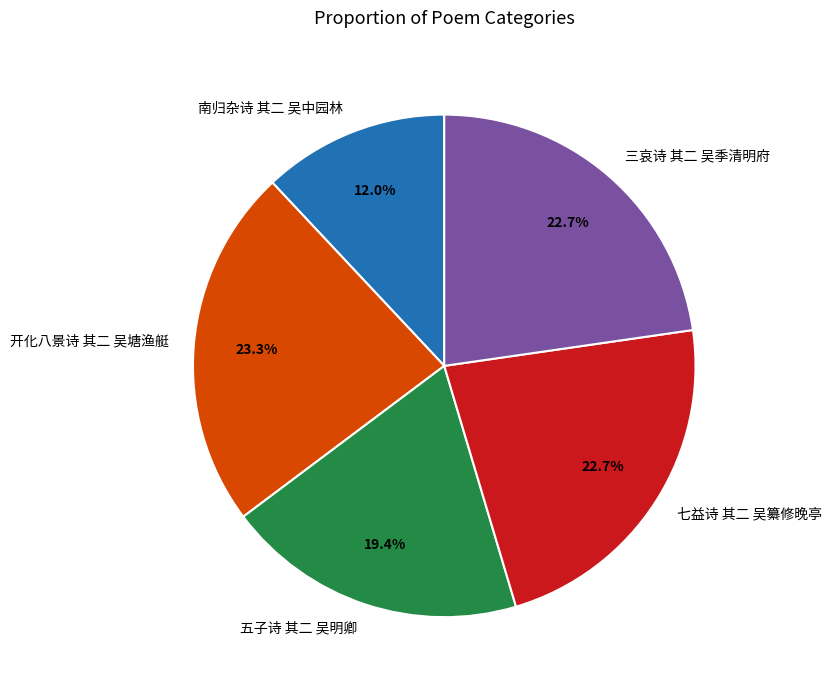

To the nearest percent, what is the difference between the largest and smallest slice percentages?

11%